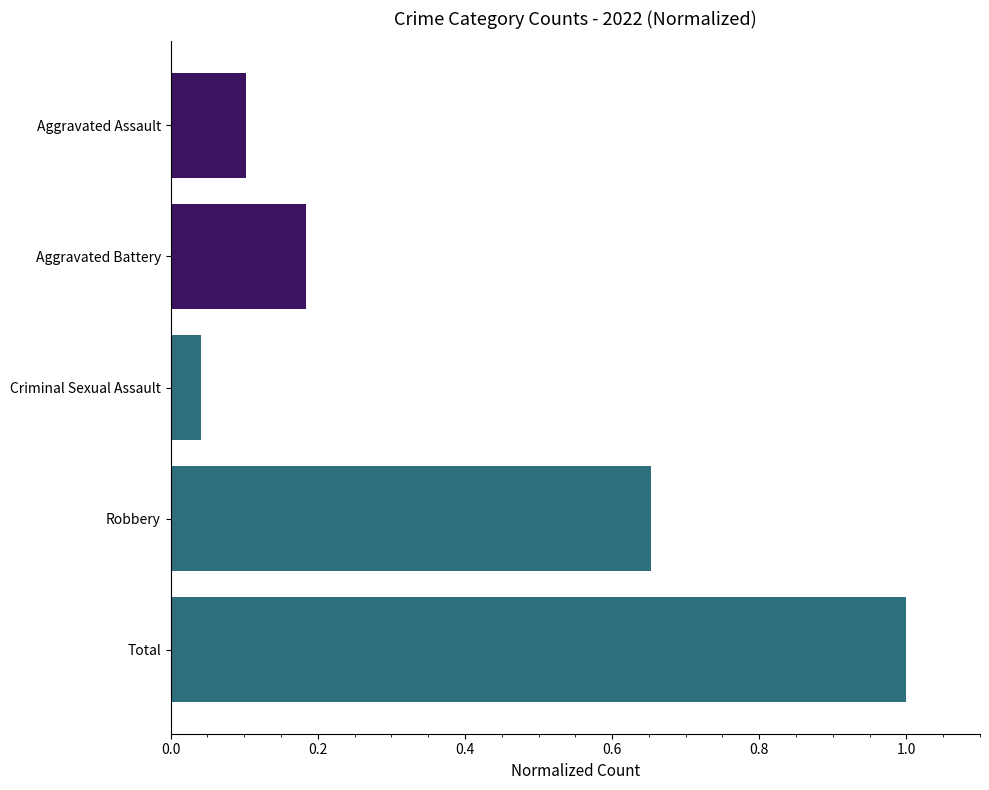

The chart shows a value of 0.3 at Total. True or false?

False